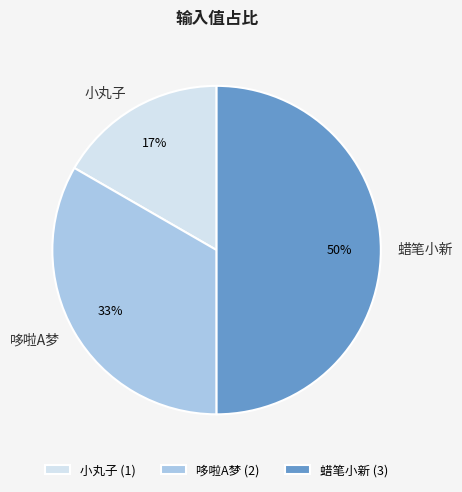

Approximately how many times larger is the value at 小丸子 compared to 哆啦A梦?

0.5